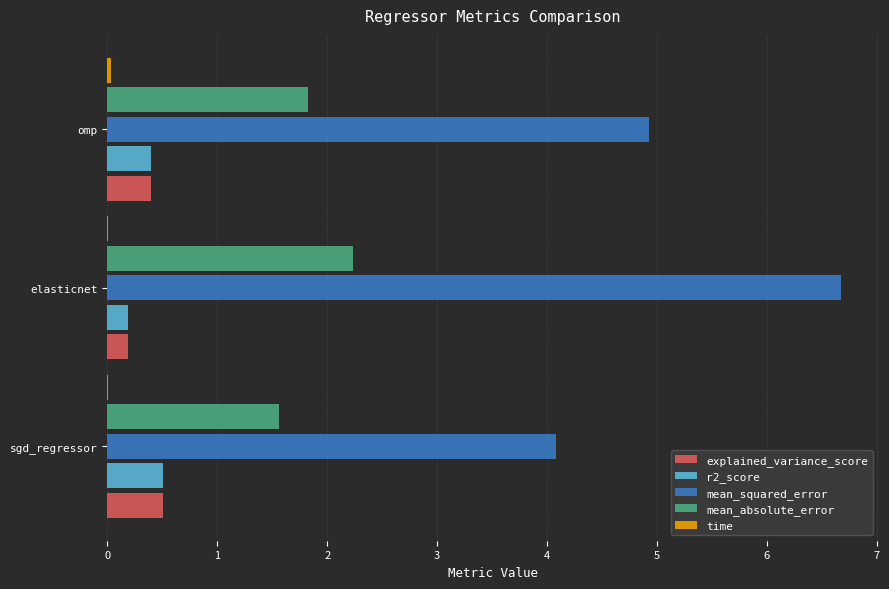

What is the maximum value for explained_variance_score?

0.5